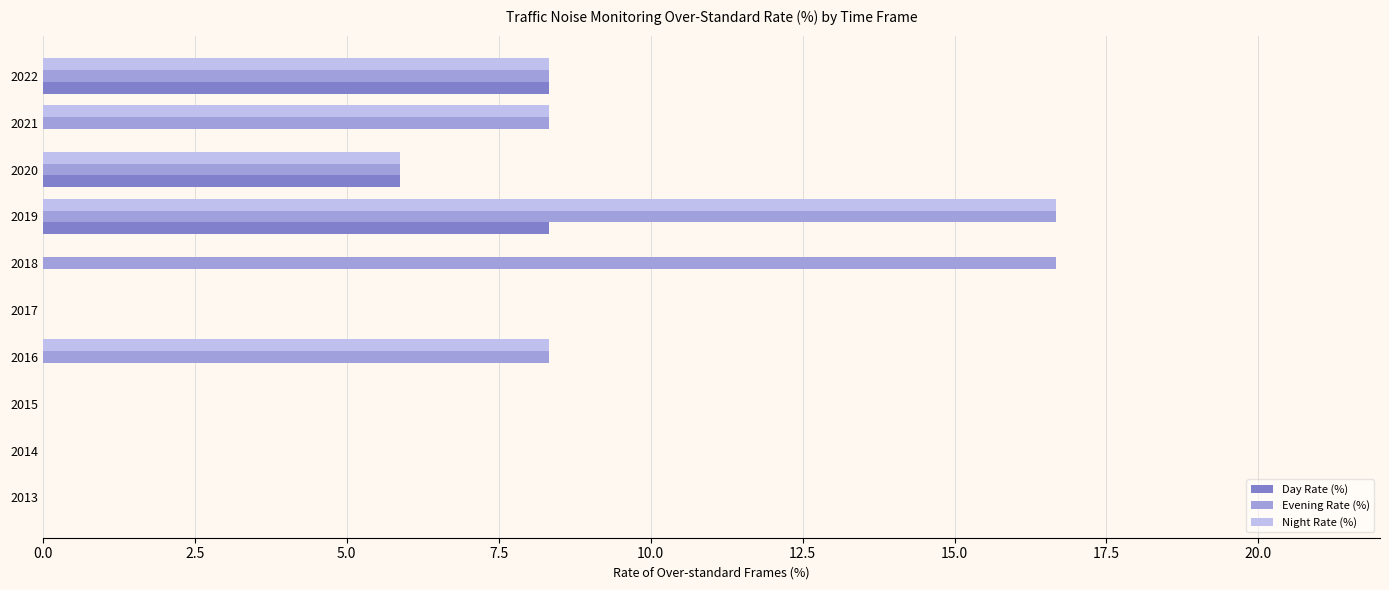

The Evening Rate (%) series shows 16.7 at 2018. True or false?

True